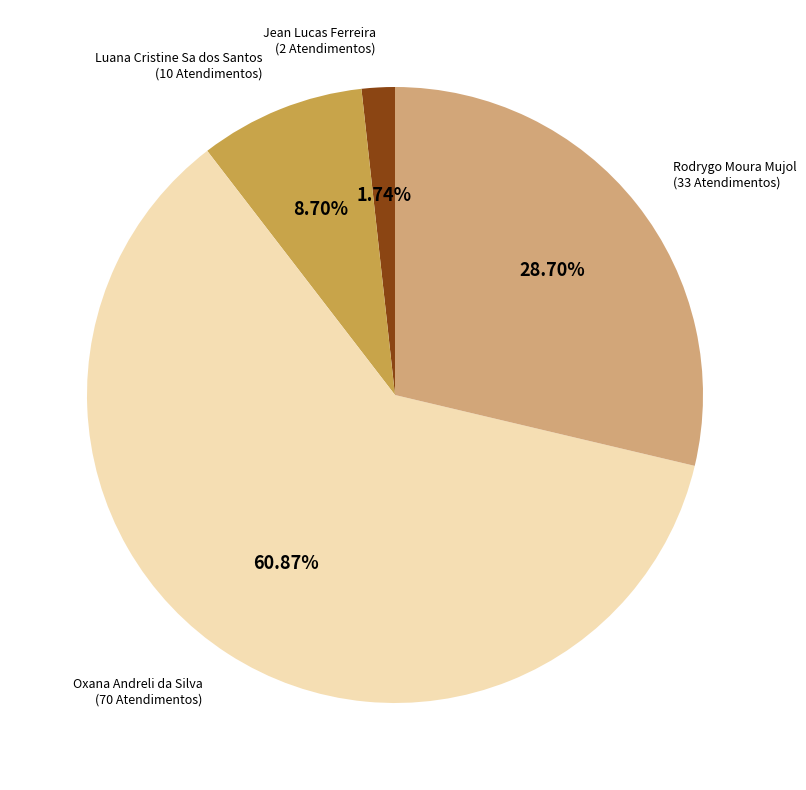

To the nearest percent, what is the average slice percentage?

25%